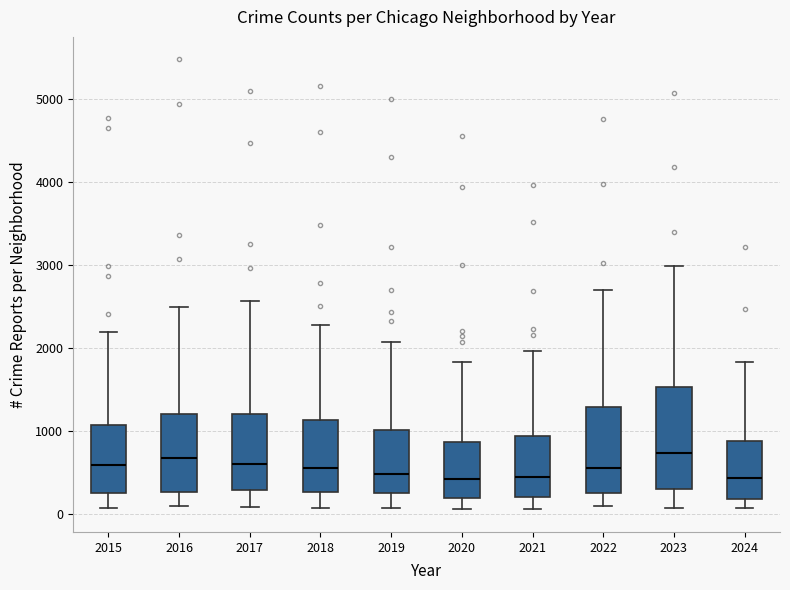

Reading left to right, read every box against the y-axis: the position of its median line, the range the box covers, and the ends of its whiskers. The values are not printed on the chart, so give them approximately, as read against the axis.

2015: median 600, box 300 to 1100, whiskers 100 to 2200
2016: median 700, box 300 to 1200, whiskers 100 to 2500
2017: median 600, box 300 to 1200, whiskers 100 to 2600
2018: median 600, box 300 to 1100, whiskers 100 to 2300
2019: median 500, box 300 to 1000, whiskers 100 to 2100
2020: median 400, box 200 to 900, whiskers 100 to 1800
2021: median 500, box 200 to 900, whiskers 100 to 2000
2022: median 600, box 300 to 1300, whiskers 100 to 2700
2023: median 700, box 300 to 1500, whiskers 100 to 3000
2024: median 400, box 200 to 900, whiskers 100 to 1800